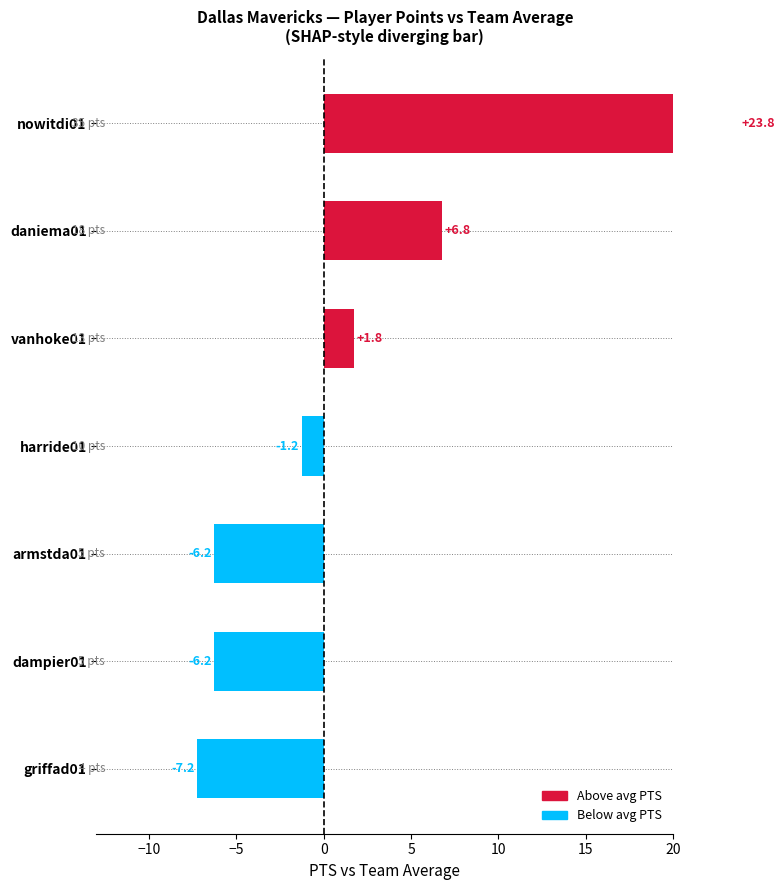

What position from the right is vanhoke01?

3